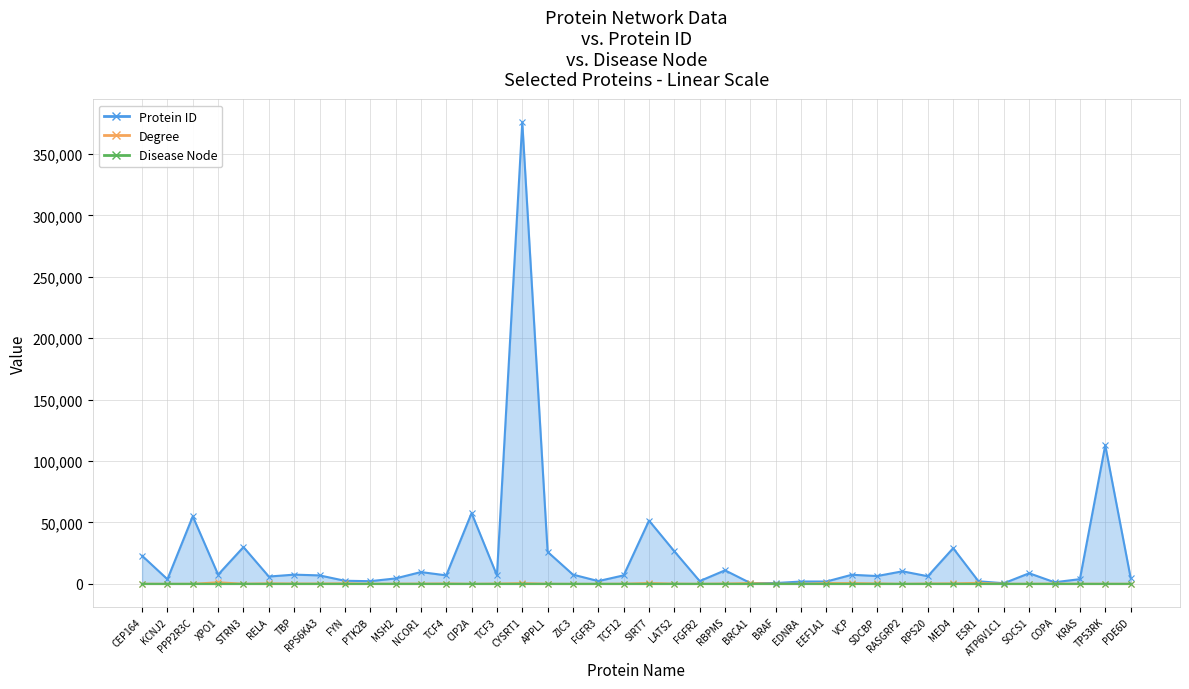

What is the spread (max minus min) of values at FGFR3?

2262